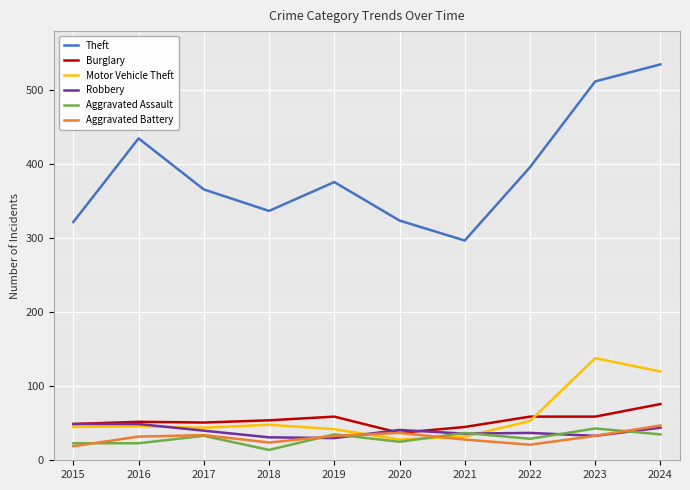

Read the Burglary value at 2018.

54